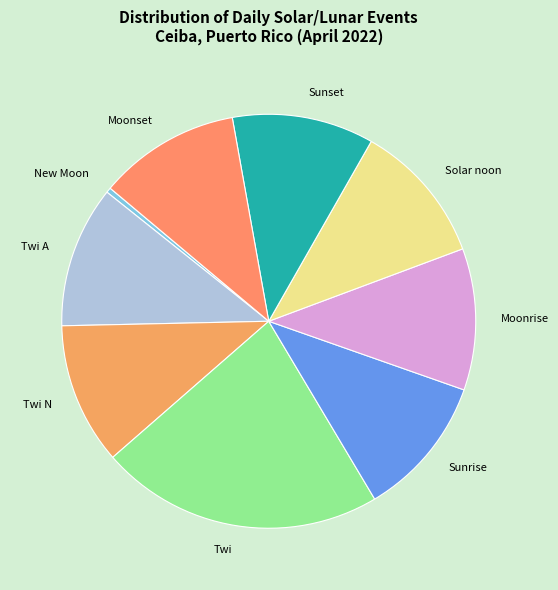

Which category has the biggest portion of the pie?

Twi